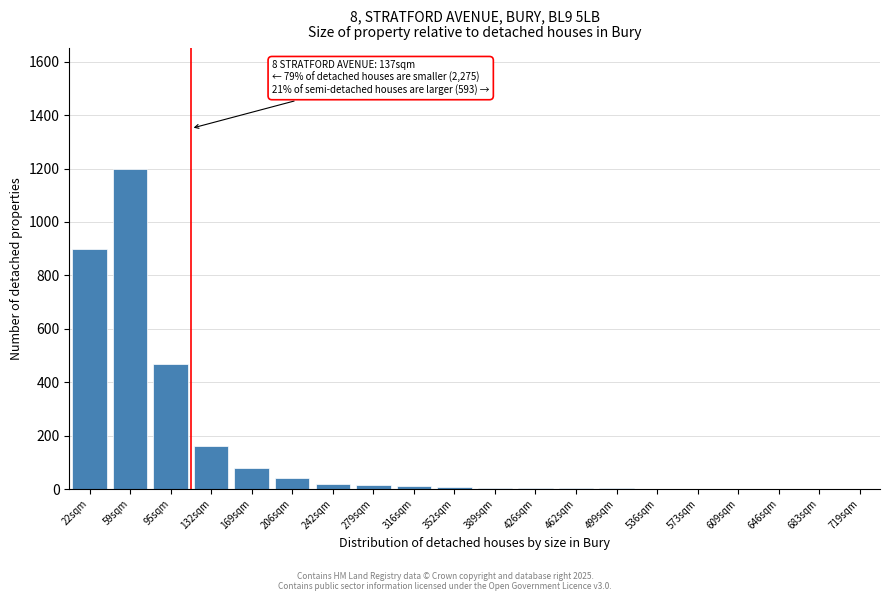

At which category does the chart reach its peak across all series?

59sqm